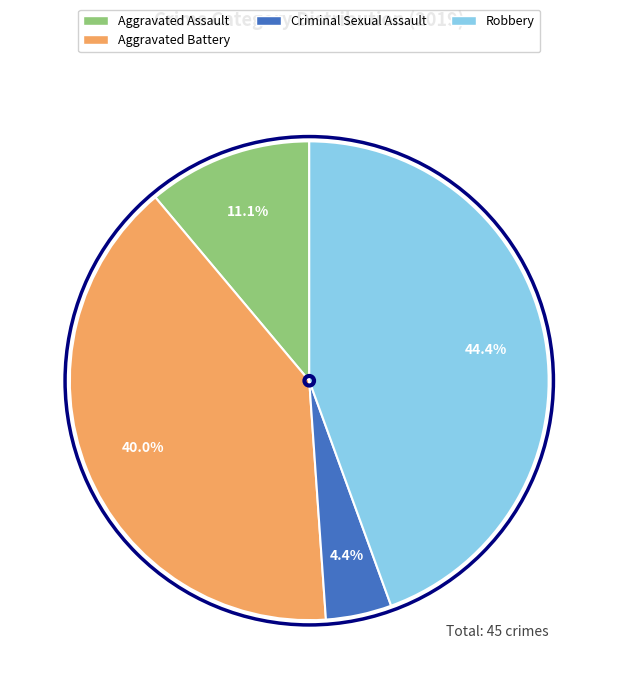

Is there any slice that represents more than half of the pie?

No